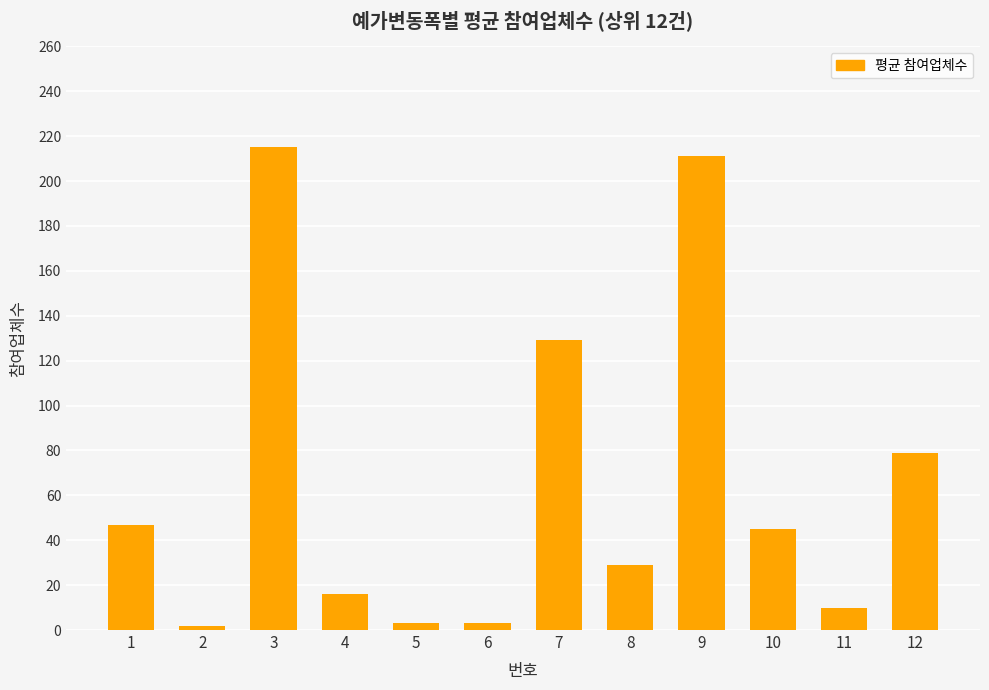

At which category does the chart reach its peak across all series?

3